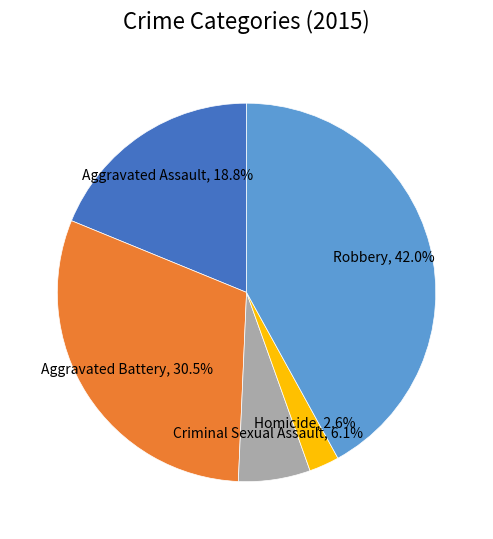

Does any single category account for the majority?

No